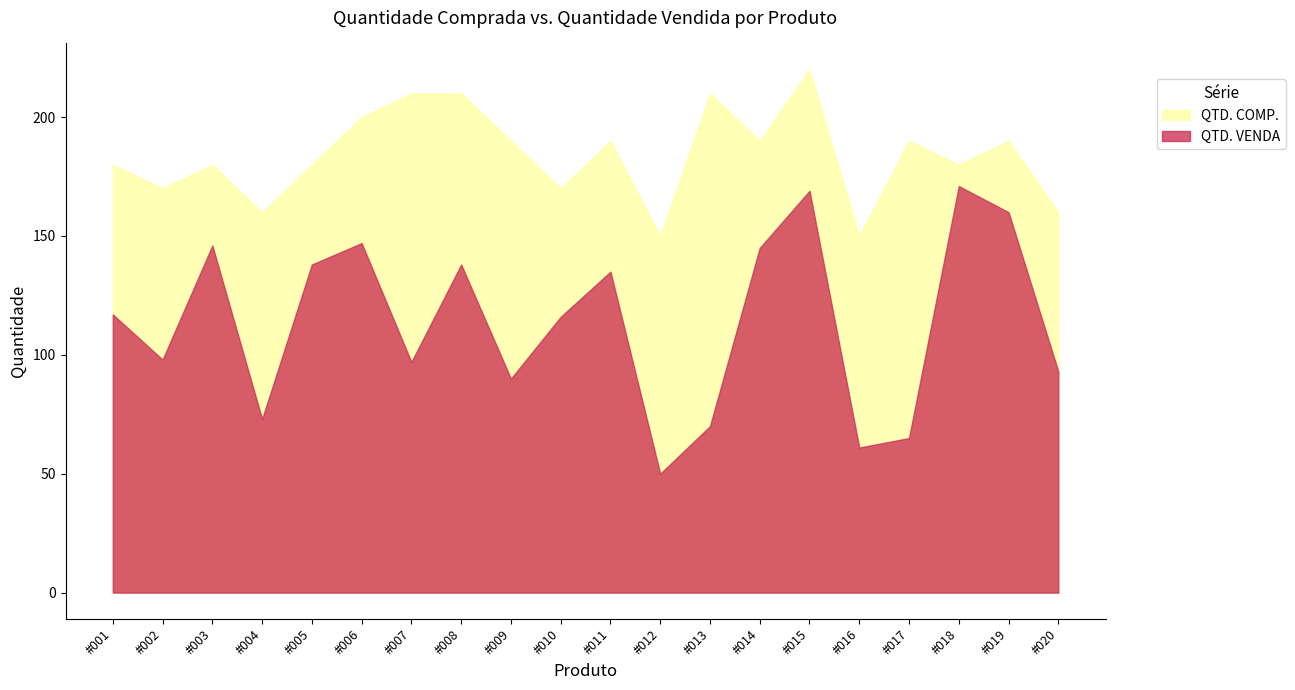

Between #002 and #015, which series saw the biggest shift?

QTD. VENDA